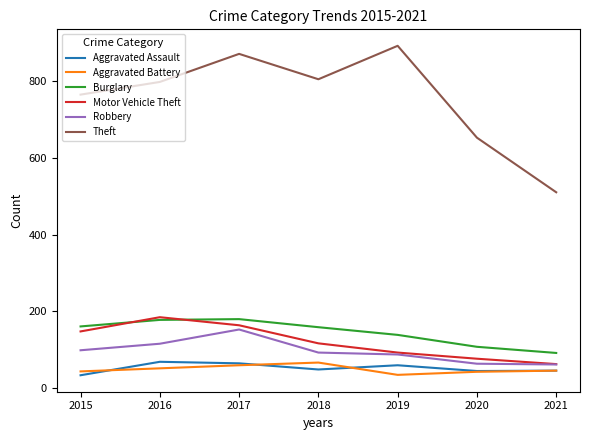

Read the Burglary value at 2020.

108